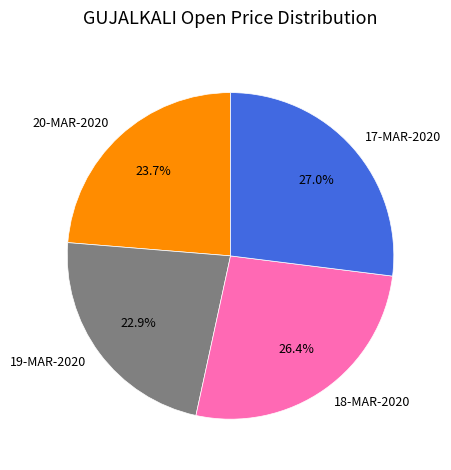

Count the number of slices in the pie.

4